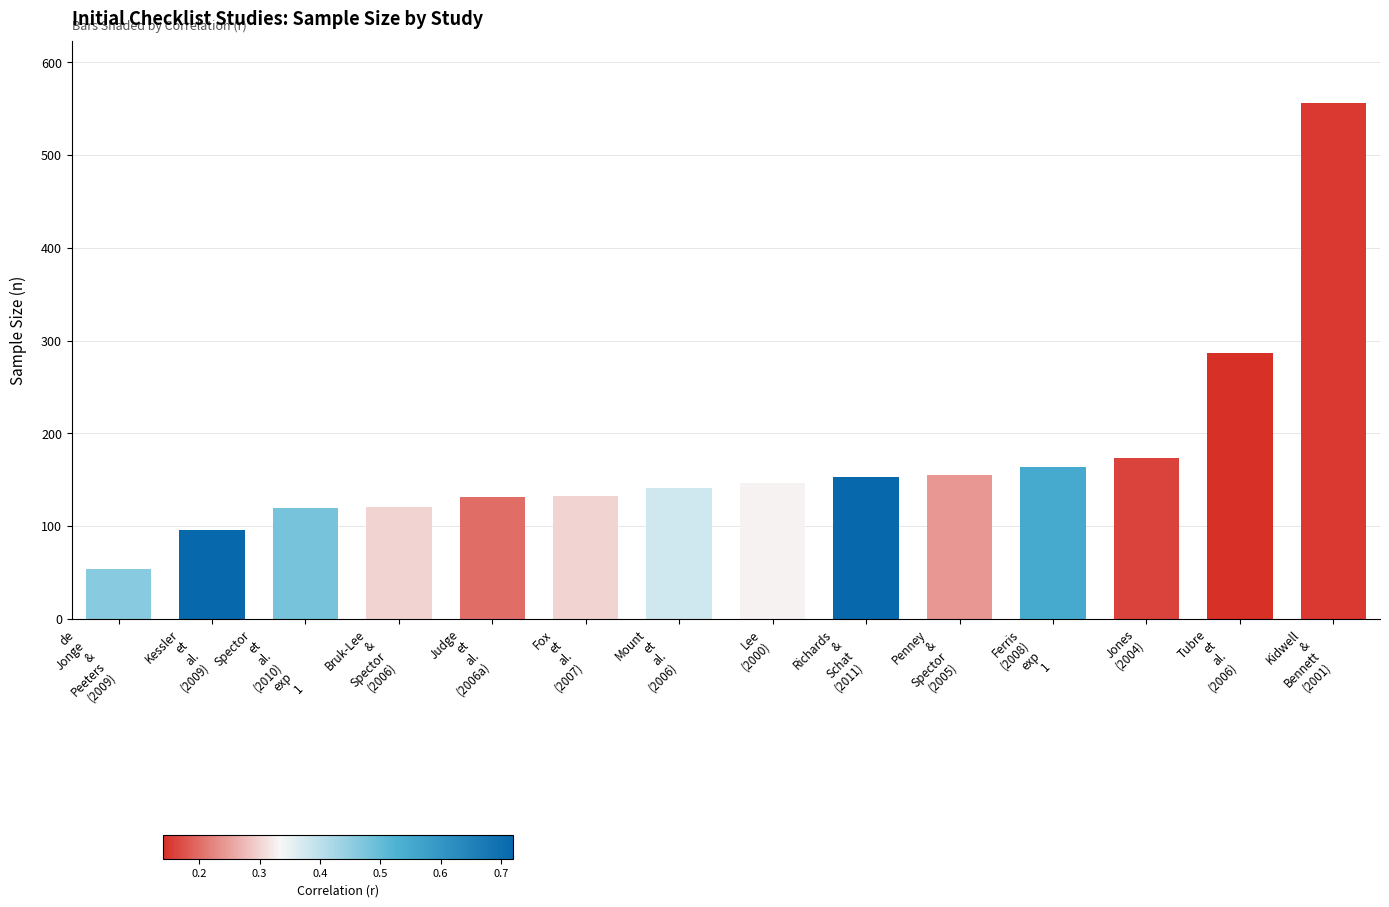

Which label corresponds to the smallest value in the chart?

de
Jonge
&
Peeters
(2009)